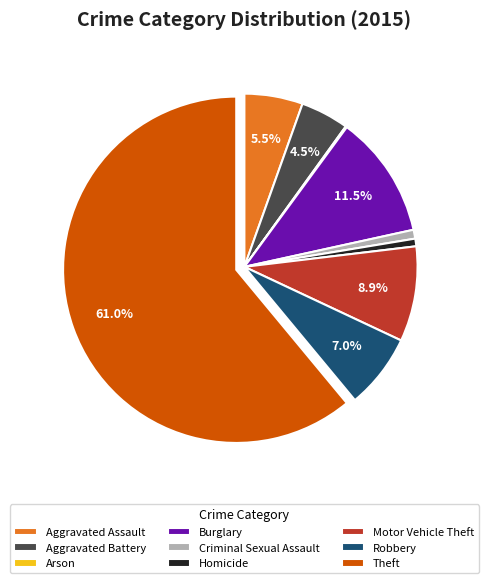

To the nearest percent, what is the difference between the Aggravated Battery and Burglary slice percentages?

7%